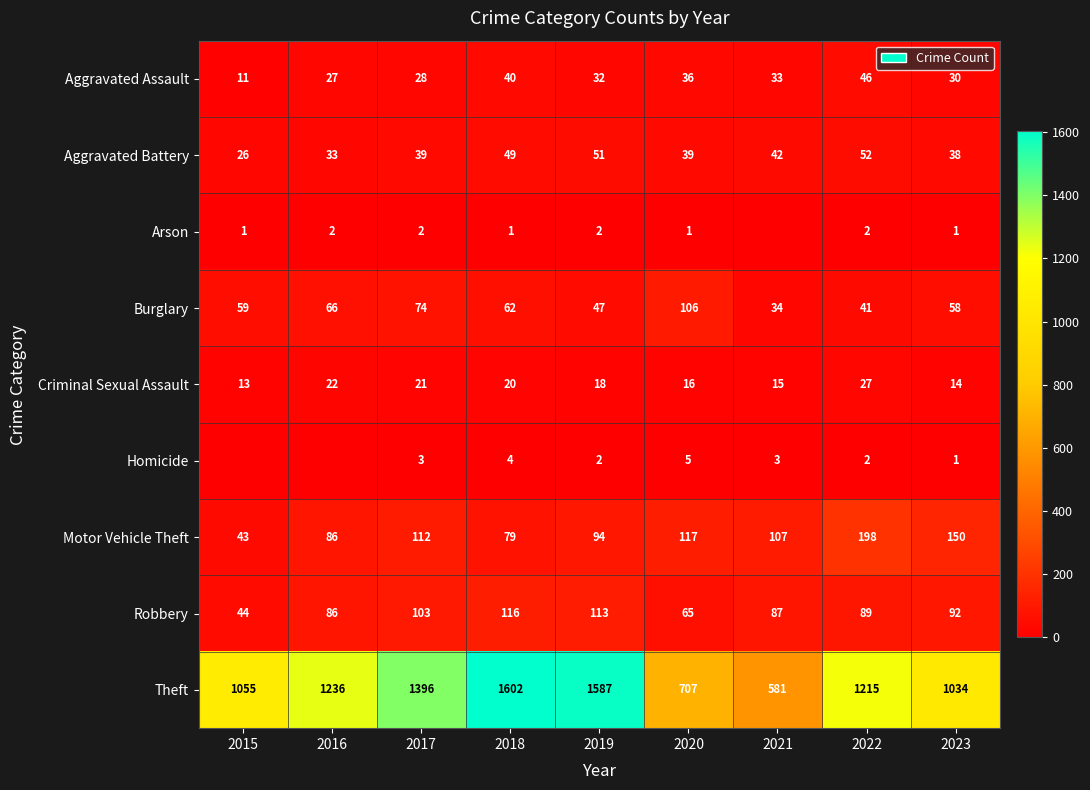

At which label does Aggravated Battery reach its peak?

2022